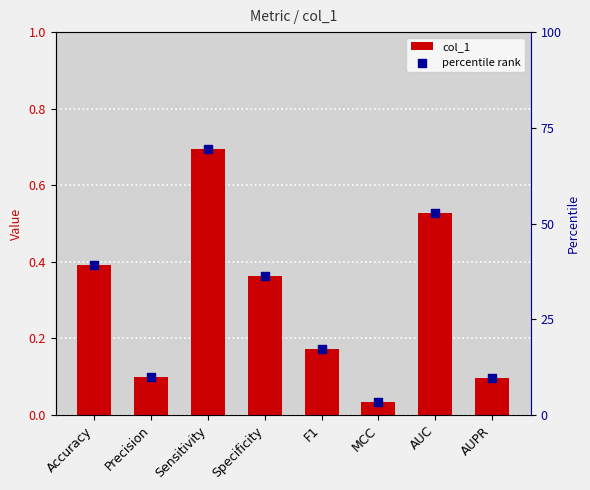

Which series contains the highest Y value?

col_1